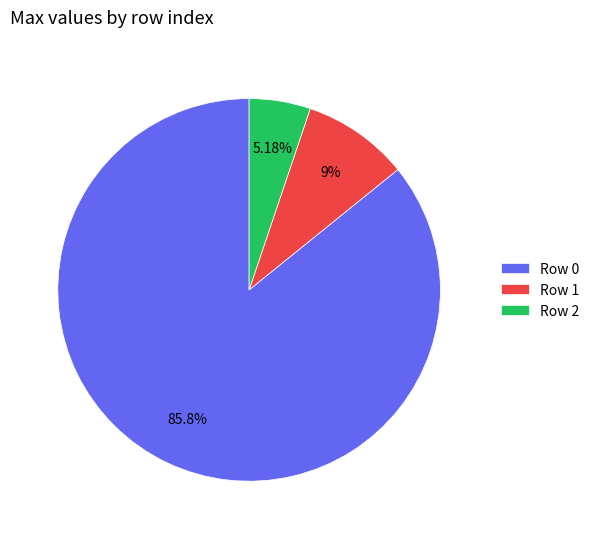

Which slice represents more than half of the pie?

Row 0